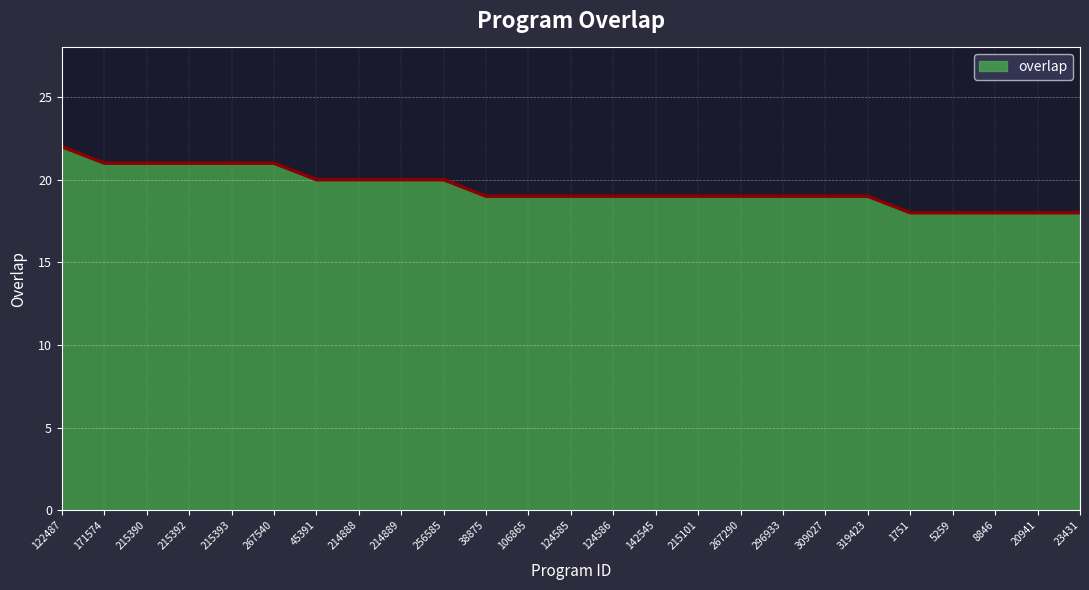

Does the chart have visible grid lines?

Yes